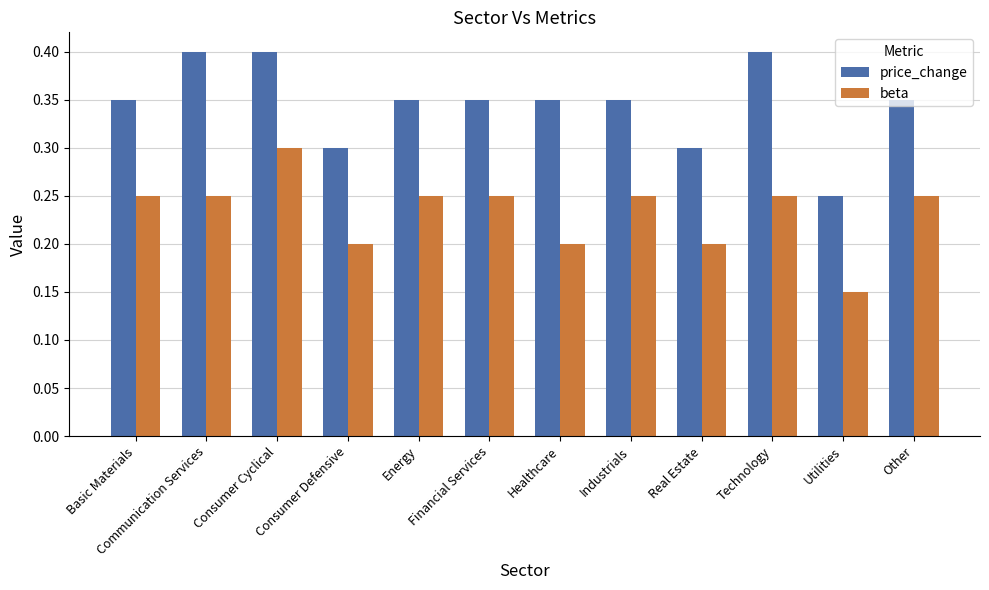

The beta series shows 0.1 at Energy. True or false?

False